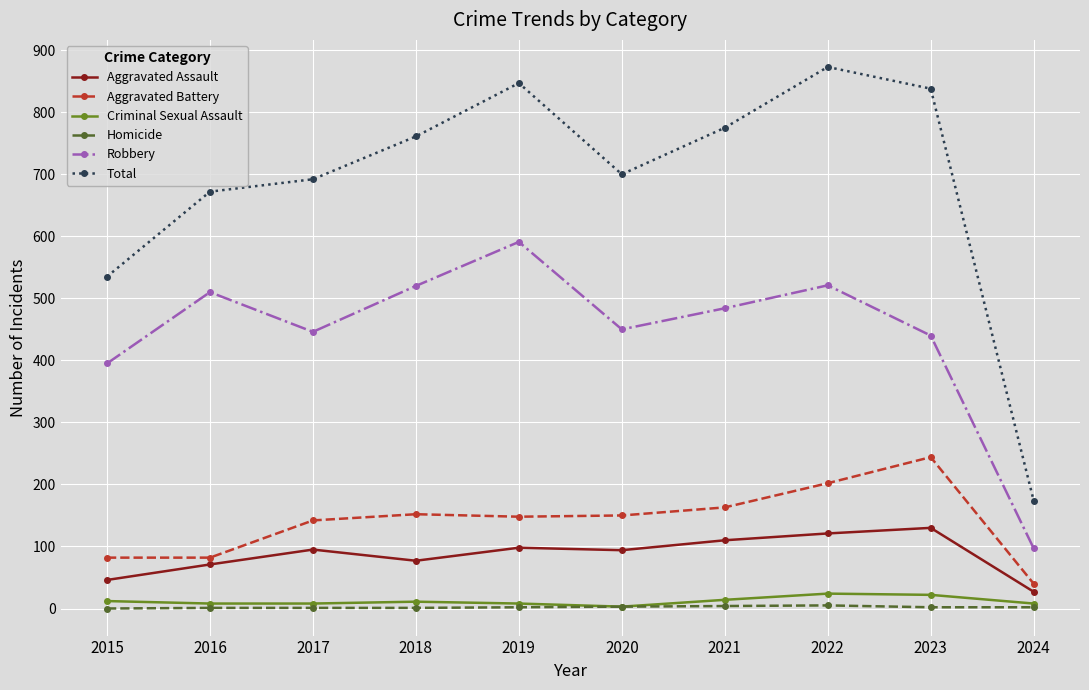

Which series has the largest total across all categories?

Total